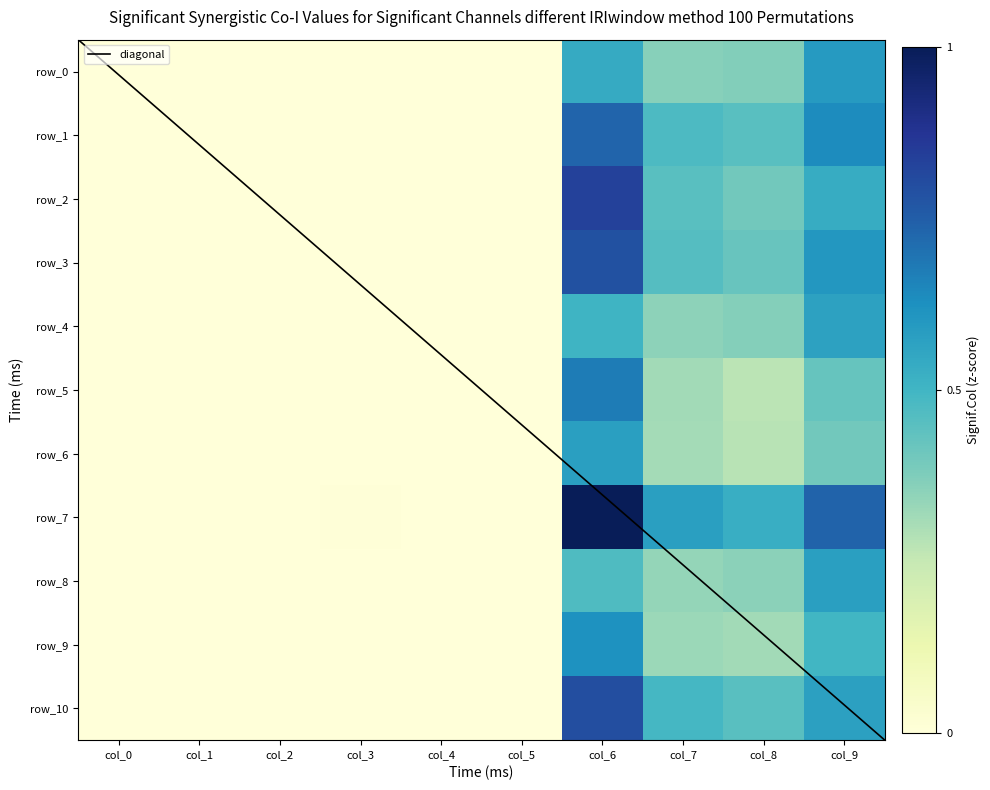

List the labels in order of row_2 value, smallest first.

col_0, col_2, col_1, col_4, col_5, col_3, col_8, col_7, col_9, col_6